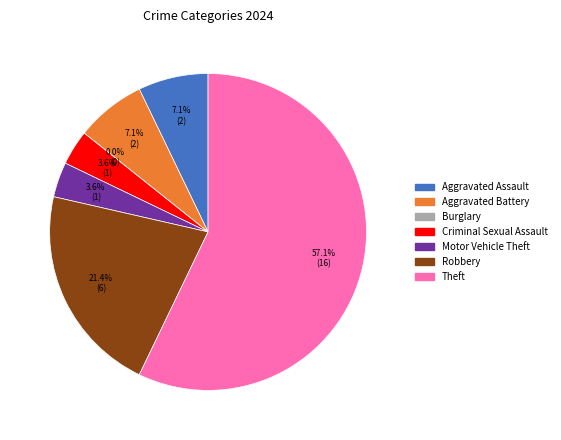

Rank the categories by value from highest to lowest.

Theft, Robbery, Aggravated Assault, Aggravated Battery, Criminal Sexual Assault, Motor Vehicle Theft, Burglary